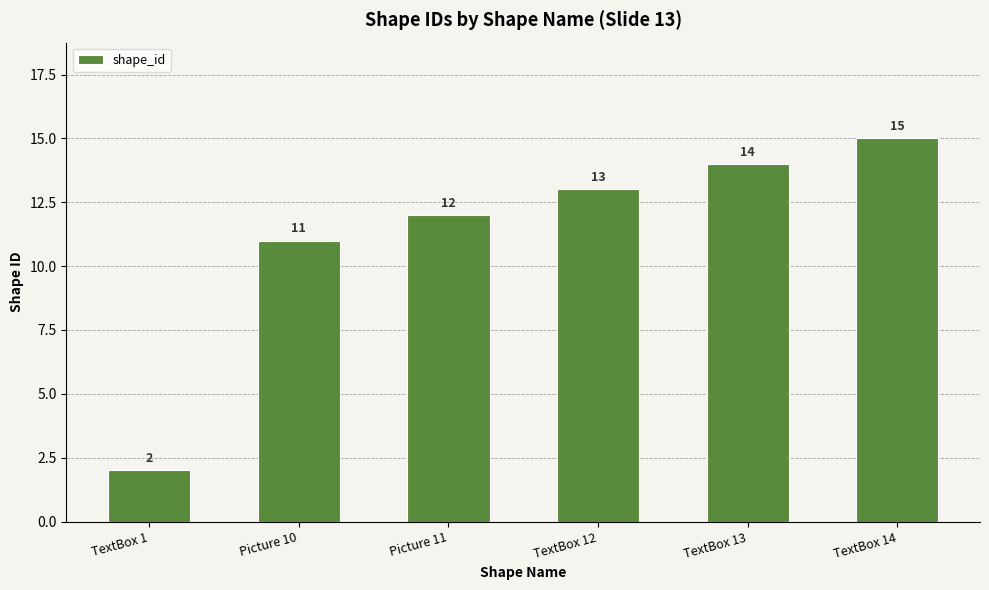

Count the number of categories in the chart.

6